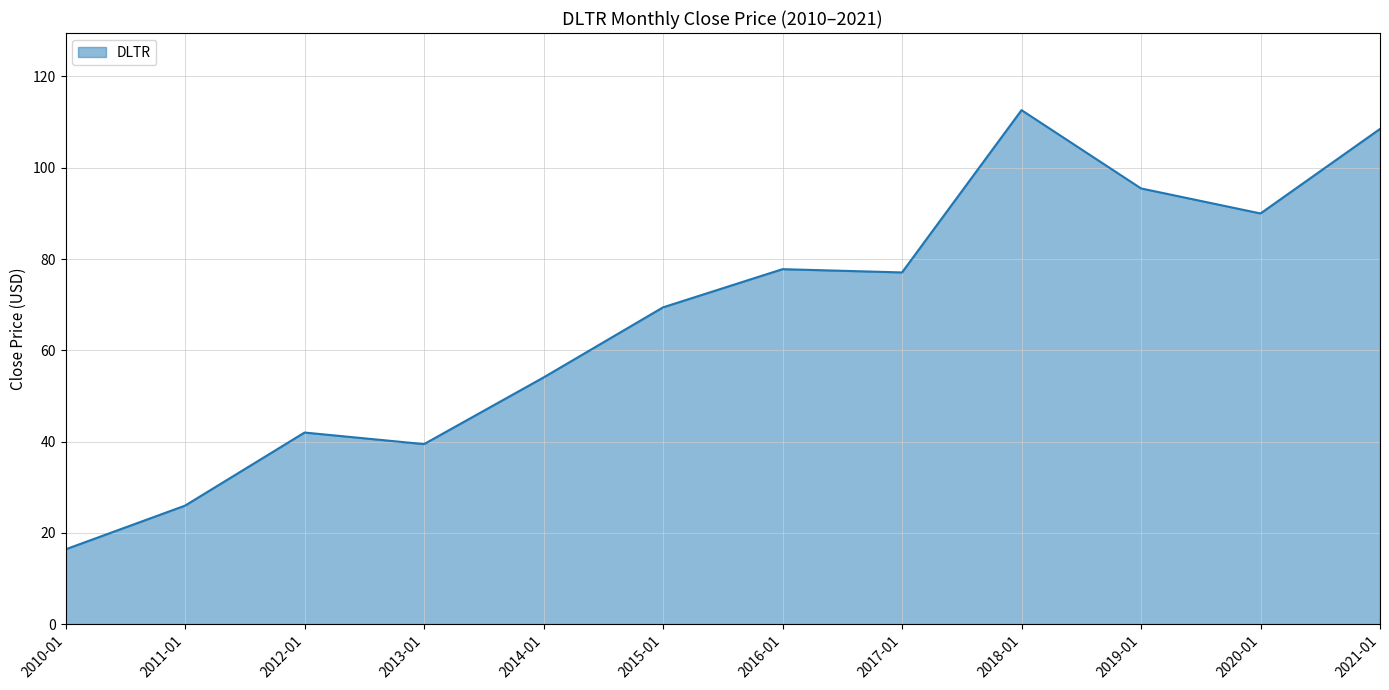

Is it true that the value at 2013-01 is 24.0?

False